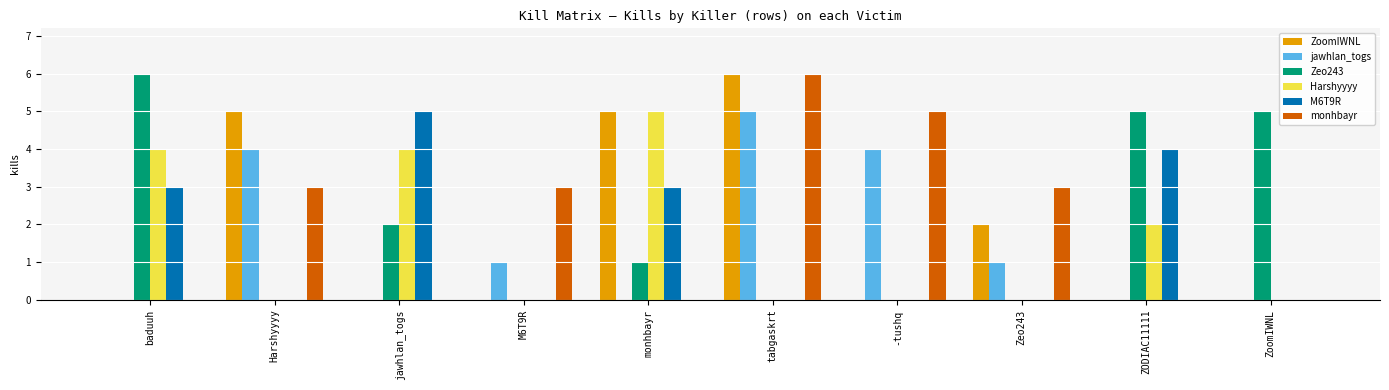

How many distinct data groups are displayed?

6